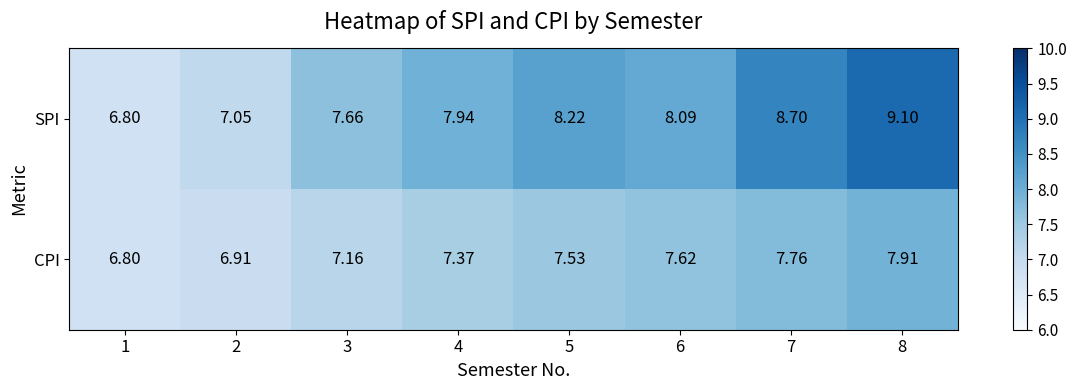

Which series has the largest range (max minus min)?

SPI